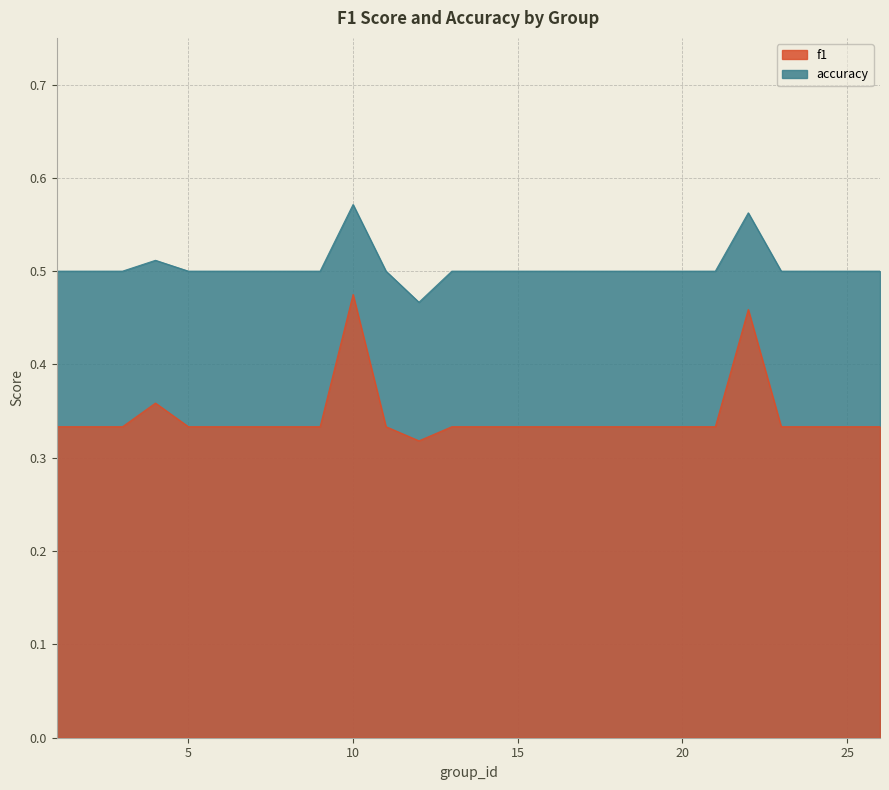

True or false: accuracy and f1 cross at least once.

False